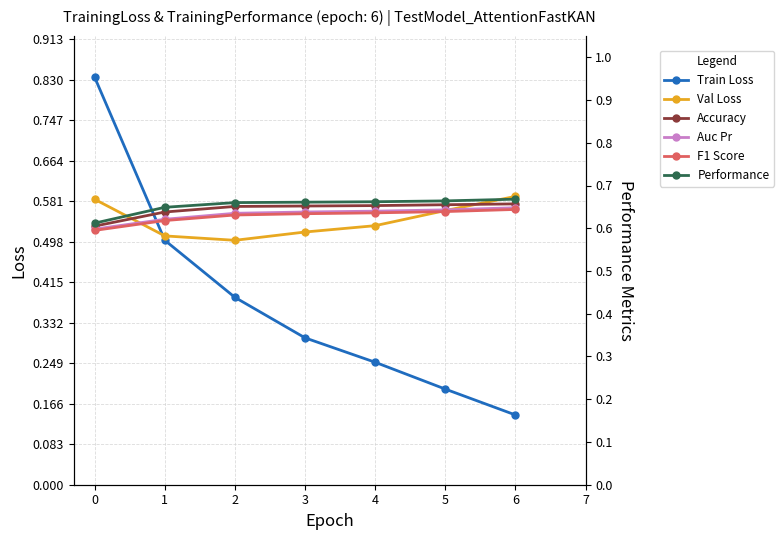

What is the value of the Auc Pr point at the 5th from the left?

0.6